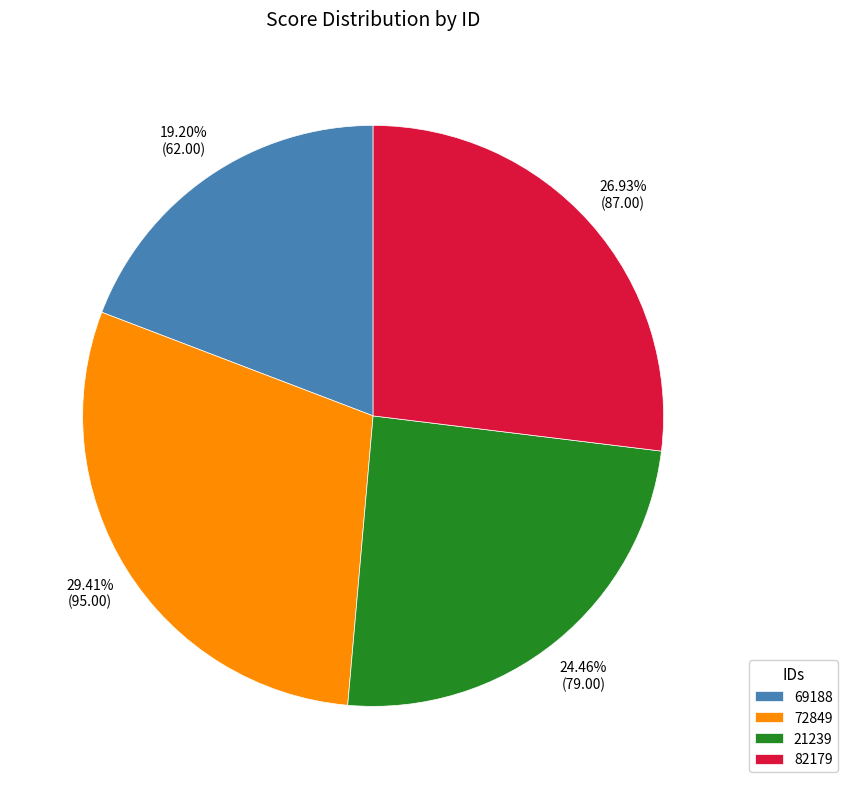

Which has a higher value, 72849 or 82179?

72849